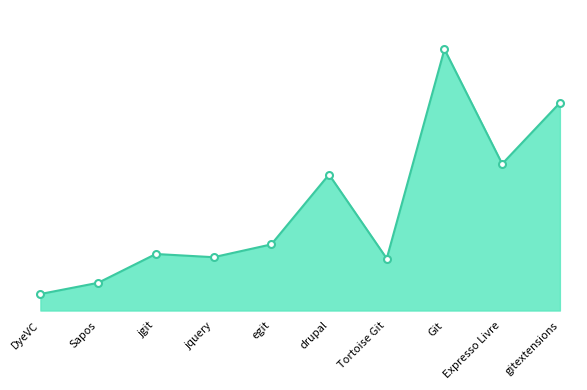

Rank the categories by value from highest to lowest.

Git, gitextensions, Expresso Livre, drupal, egit, jgit, jquery, Tortoise Git, Sapos, DyeVC